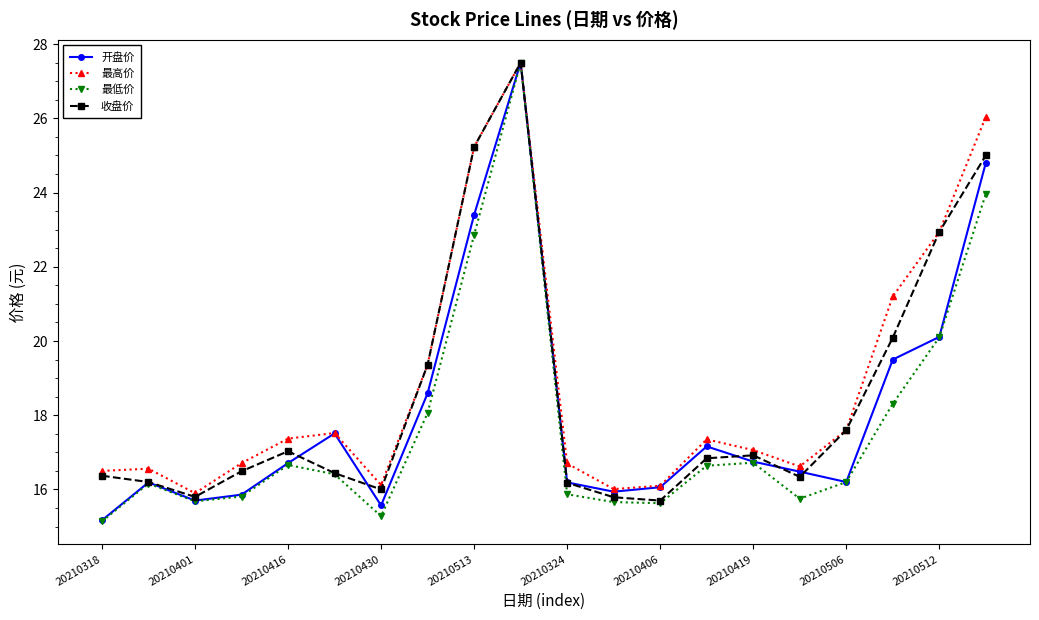

What is the value of the 收盘价 point at the 15th from the left?

16.9